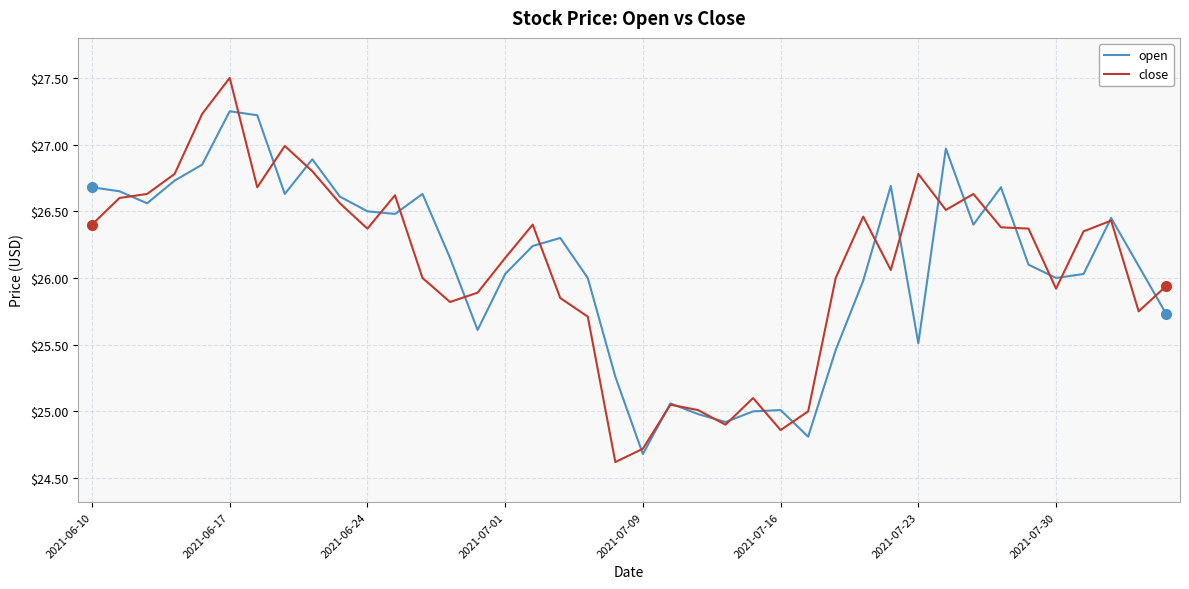

List the series in order of their peak value, highest first.

close, open